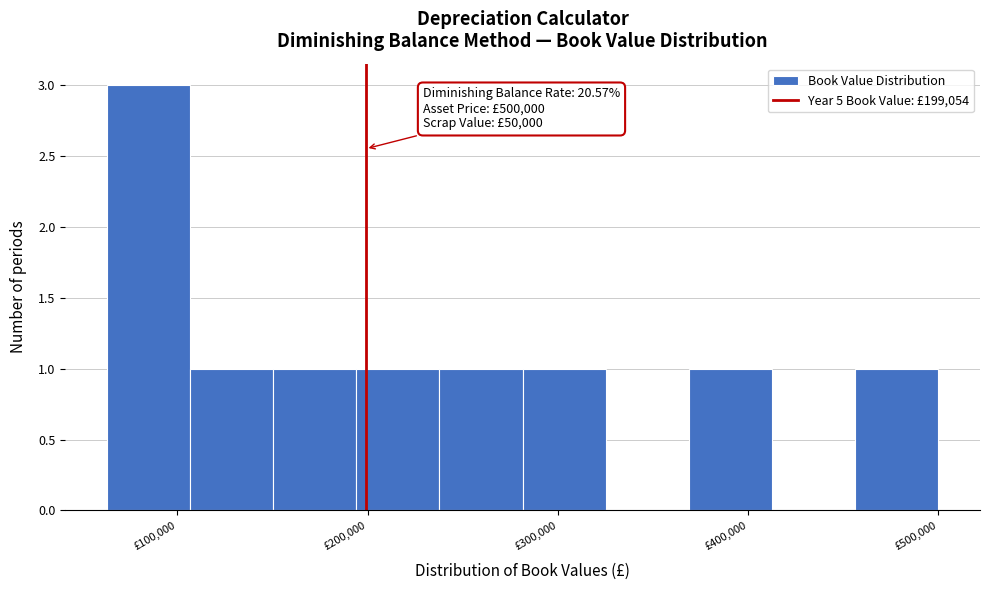

Over which range of the x-axis is the bar tallest?

60000 to 110000